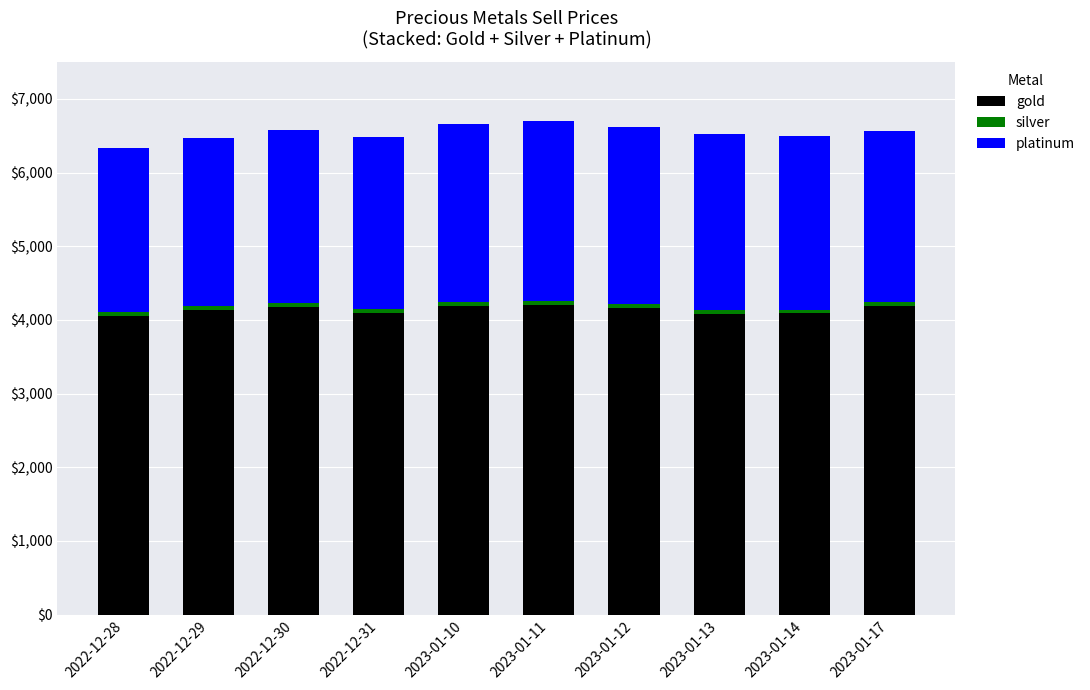

Count the number of data series in this chart.

3